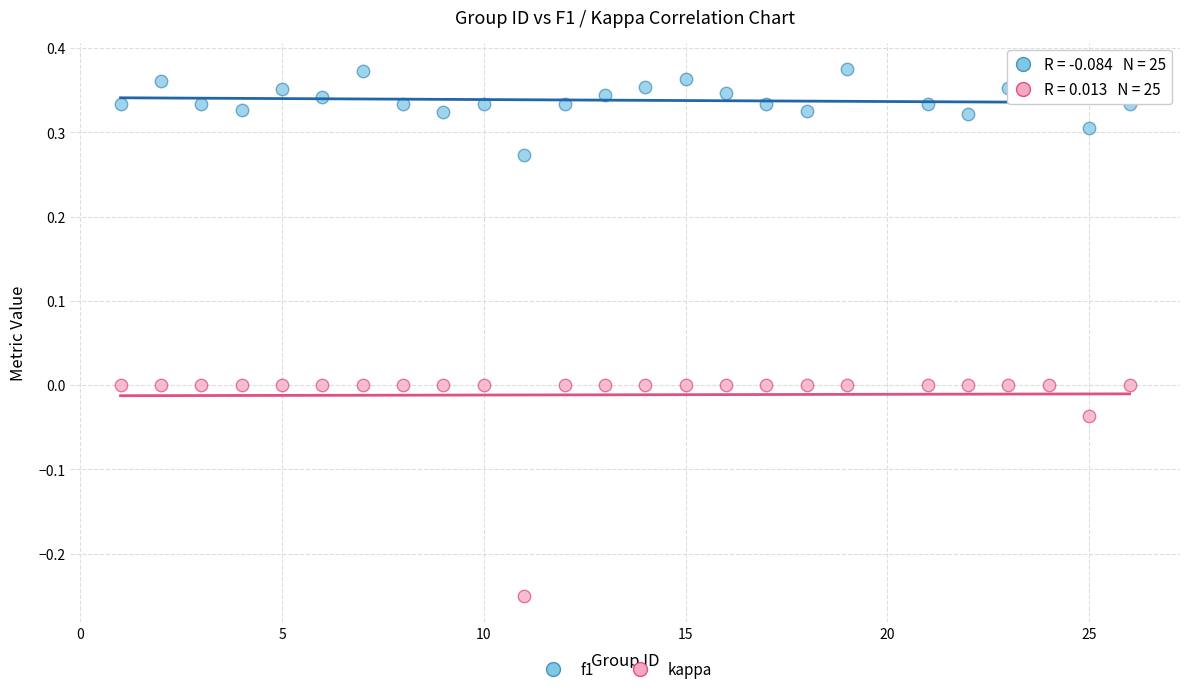

Which series reaches the maximum Y coordinate?

f1